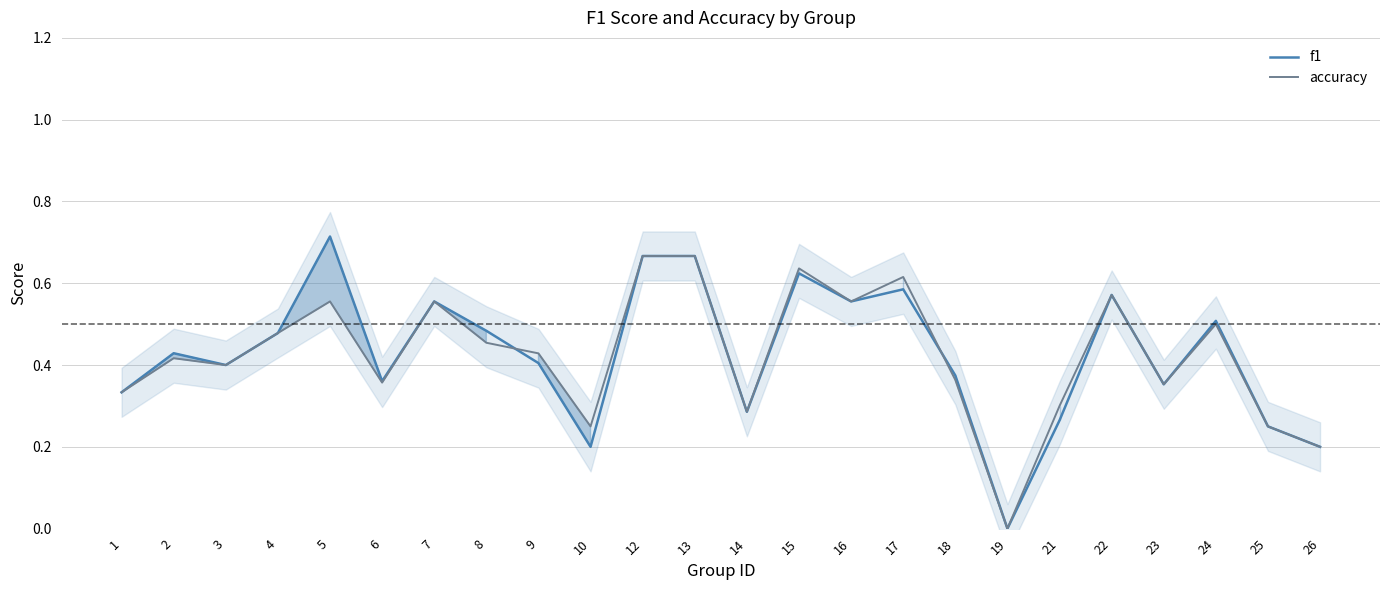

The f1 series shows 0.5 at 6. True or false?

False